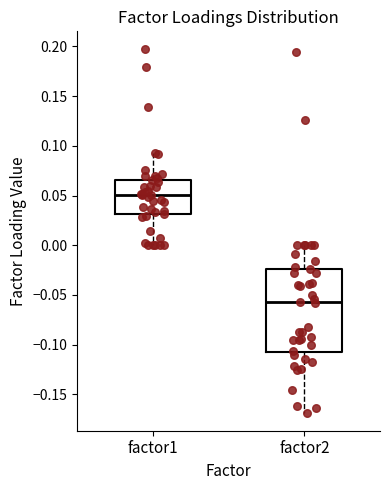

Reading left to right, read every box against the y-axis: the position of its median line, the range the box covers, and the ends of its whiskers. The values are not printed on the chart, so give them approximately, as read against the axis.

factor1: median 0.050, box 0.030 to 0.065, whiskers 0.000 to 0.095
factor2: median -0.060, box -0.105 to -0.025, whiskers -0.170 to 0.000